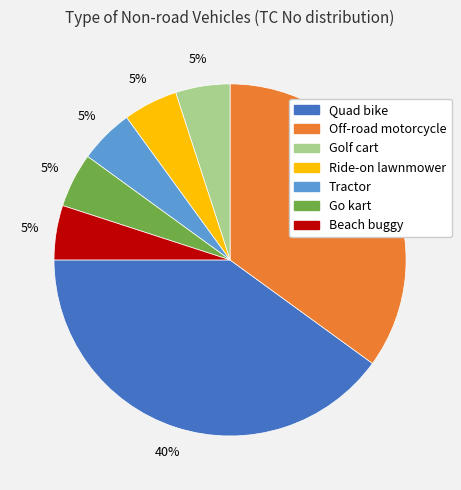

What percentage is the Go kart slice, to the nearest percent?

5%